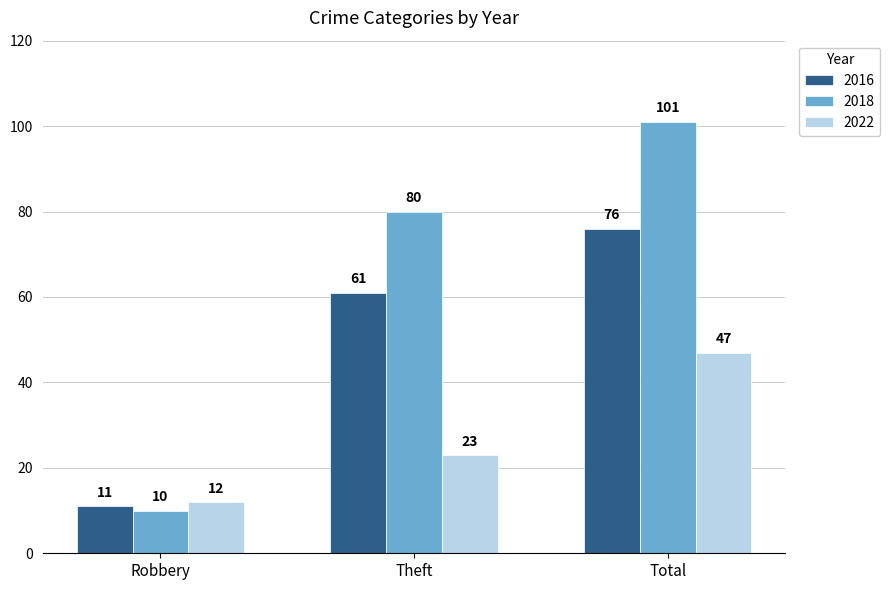

Reading left to right, transcribe all the data shown in this chart.

2016: 11	61	76
2018: 10	80	101
2022: 12	23	47